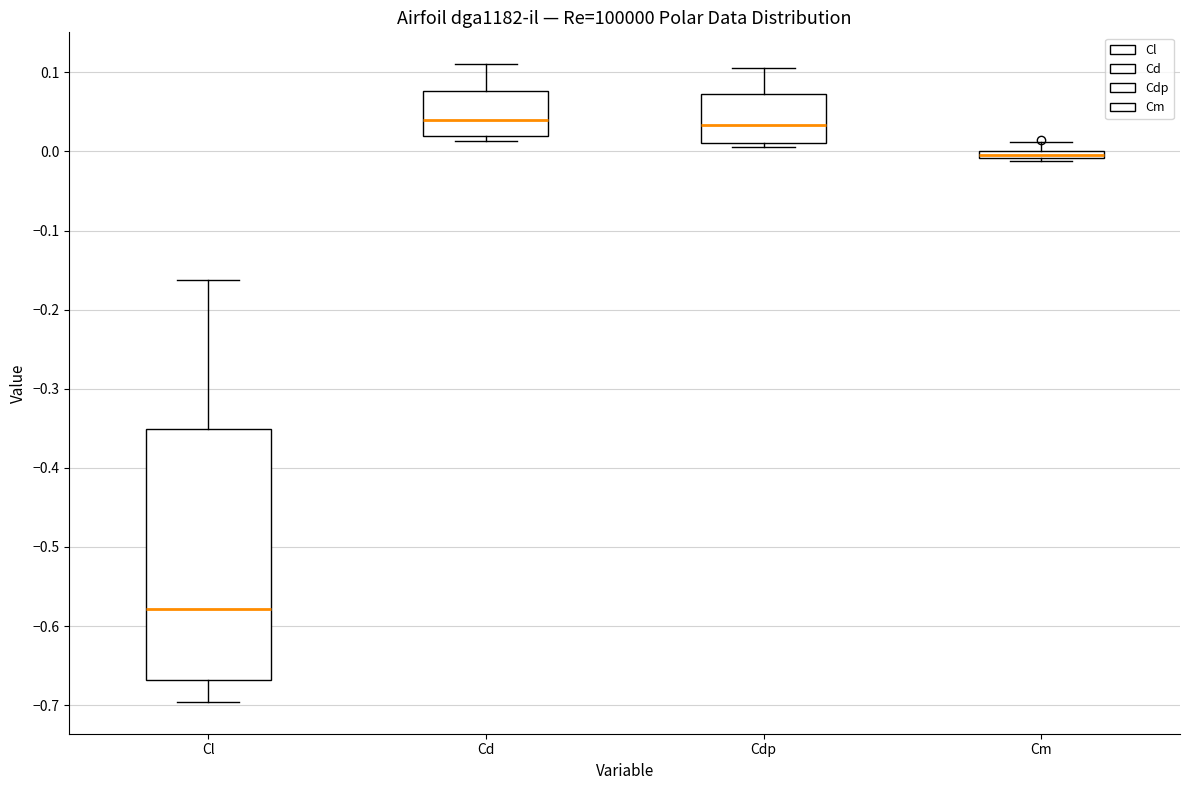

Comparing the boxes themselves (not the whiskers), which one is the tallest?

Cl